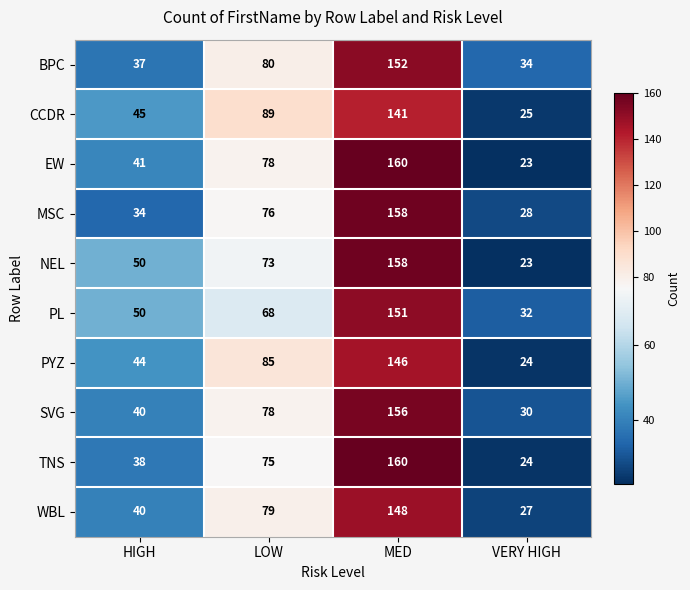

What is the total value across all series at VERY HIGH?

270